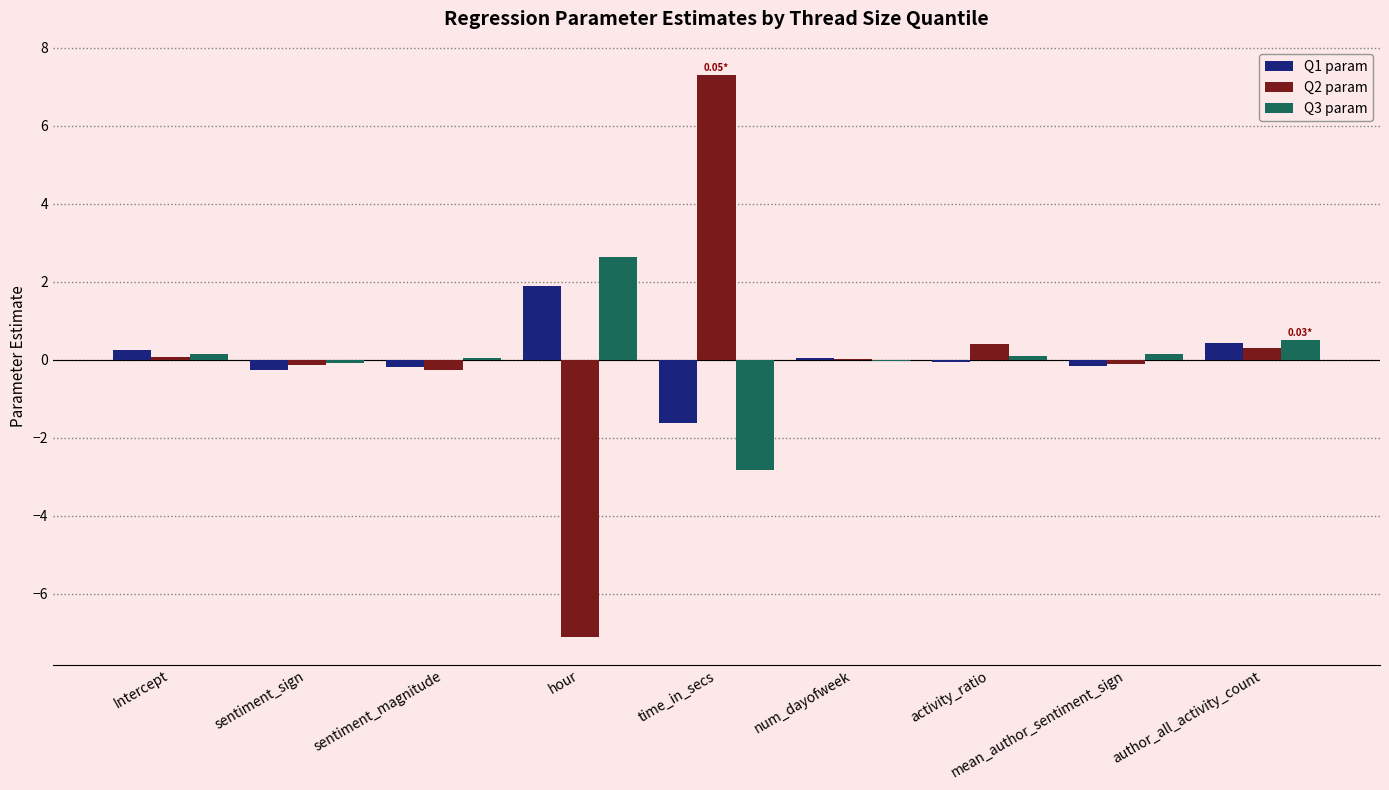

What is the sum of all Q2 param values?

0.5